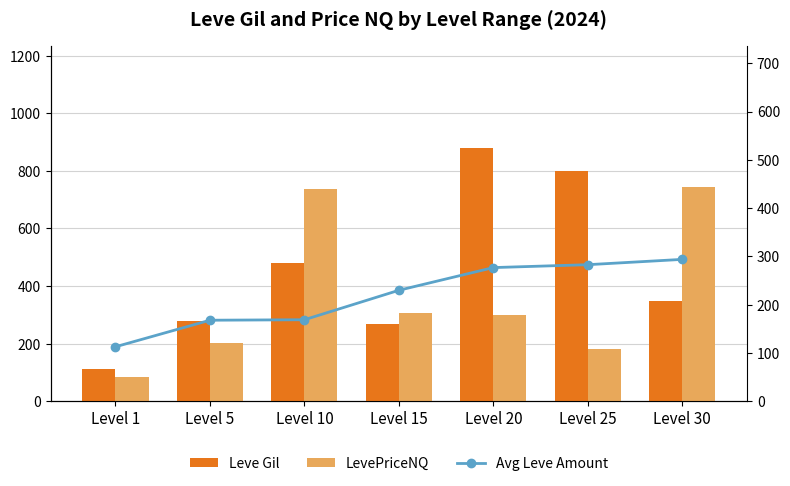

At which category does the chart reach its peak across all series?

Level 20